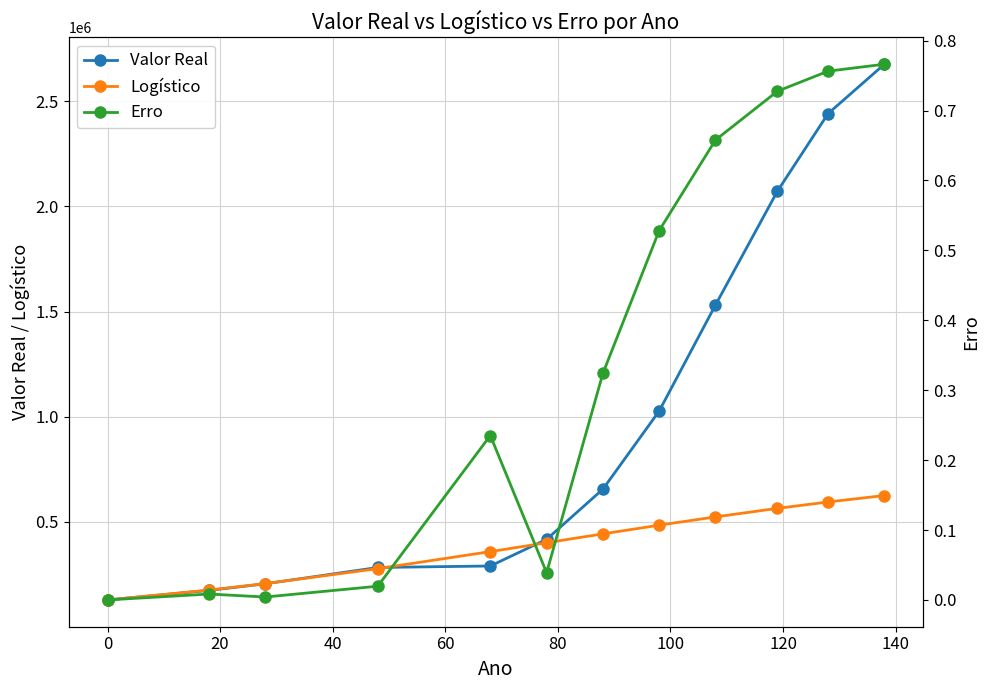

What is the maximum value for Valor Real?

2675656.0